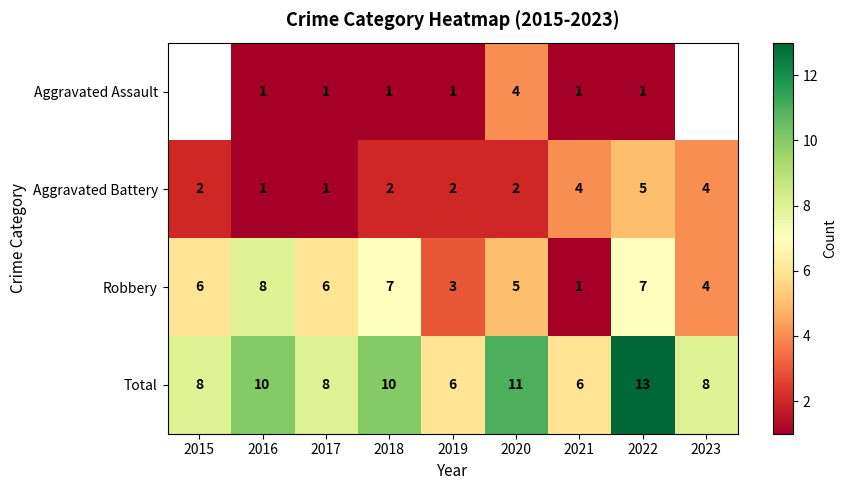

True or false: Aggravated Assault has a value of 1 at 2019.

True